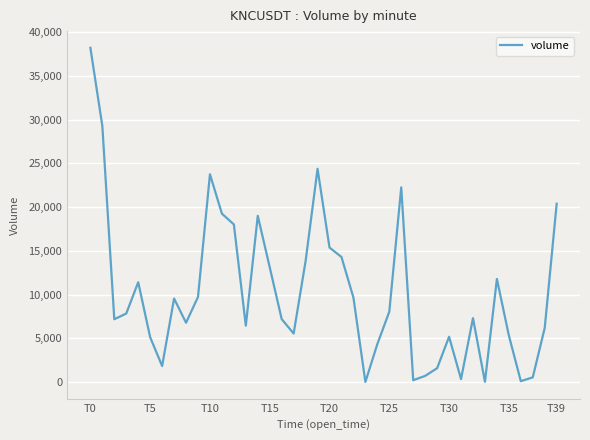

What is the maximum value shown in the chart?

38199